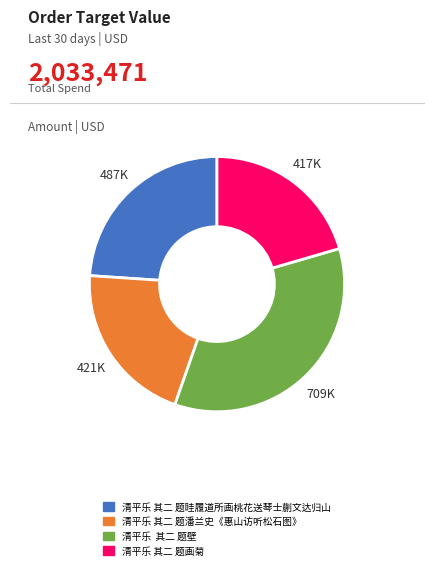

What is the largest slice in the pie chart?

清平乐 其二 题壁